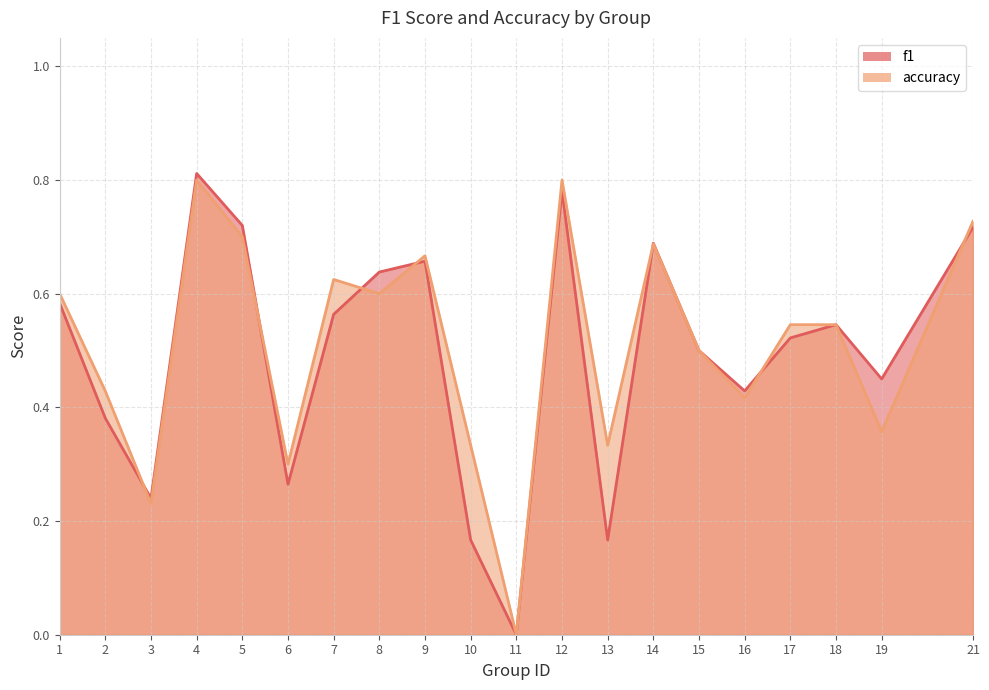

Which series has the widest spread of values?

f1